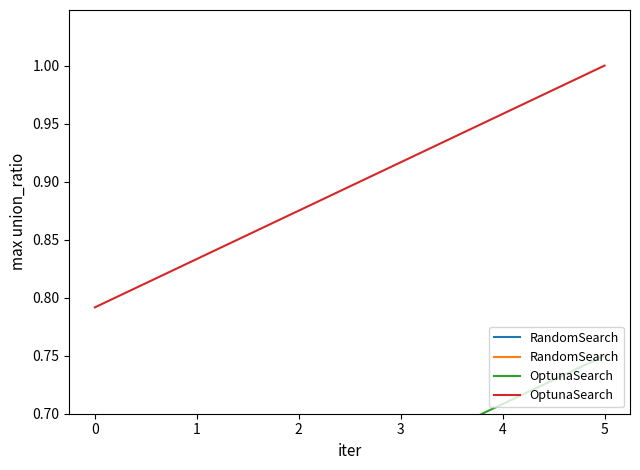

What is the difference between the maximum and second lowest values in the RandomSearch series?

0.2